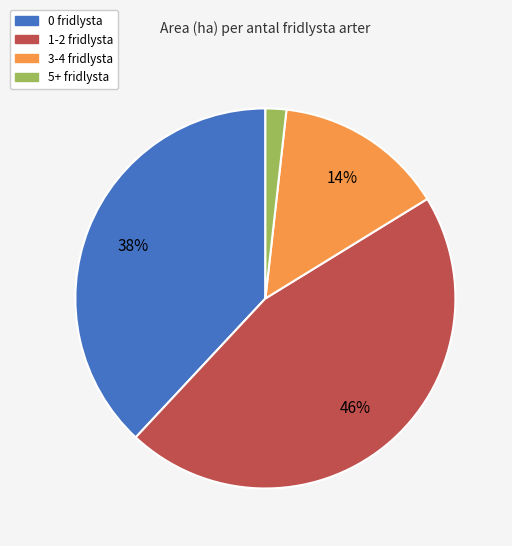

Does 3-4 fridlysta account for over 50% of the chart?

No